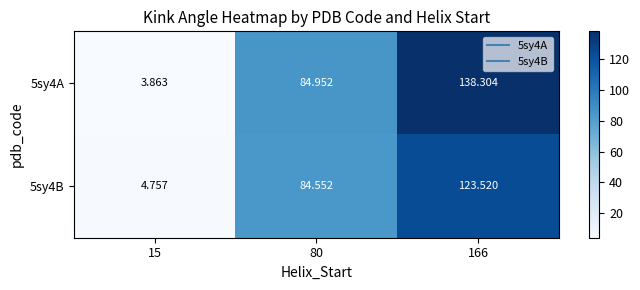

Is the value of 5sy4B at 15 greater than the value of 5sy4A at 166?

No